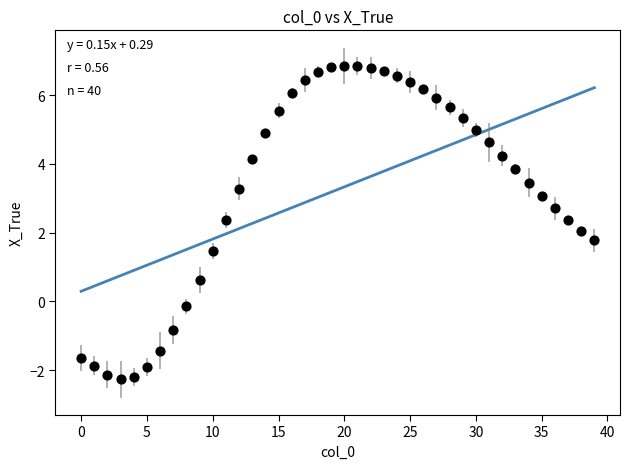

What is the range of Y values (max minus min)?

9.1